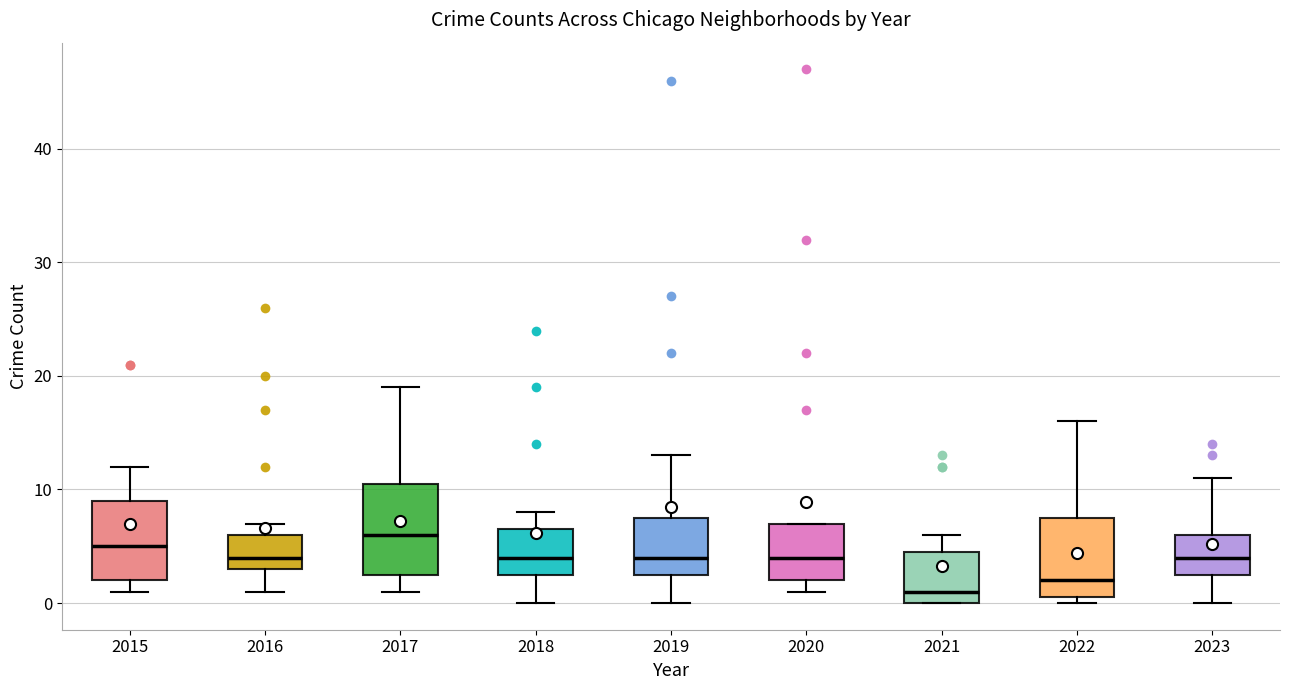

Reading left to right, transcribe this box plot: for each box, give where its median line is, the range the box spans, and where its two whiskers end, as read against the y-axis. The values are not printed on the chart, so give them approximately, as read against the axis.

2015: median 5, box 2 to 9, whiskers 1 to 12
2016: median 4, box 3 to 6, whiskers 1 to 7
2017: median 6, box 3 to 11, whiskers 1 to 19
2018: median 4, box 3 to 7, whiskers 0 to 8
2019: median 4, box 3 to 8, whiskers 0 to 13
2020: median 4, box 2 to 7, whiskers 1 to 7
2021: median 1, box 0 to 5, whiskers 0 to 6
2022: median 2, box 1 to 8, whiskers 0 to 16
2023: median 4, box 3 to 6, whiskers 0 to 11